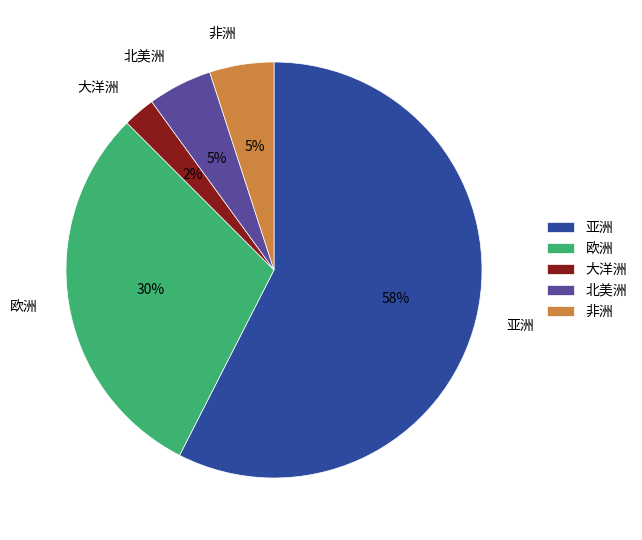

Which has a higher value, 欧洲 or 北美洲?

欧洲